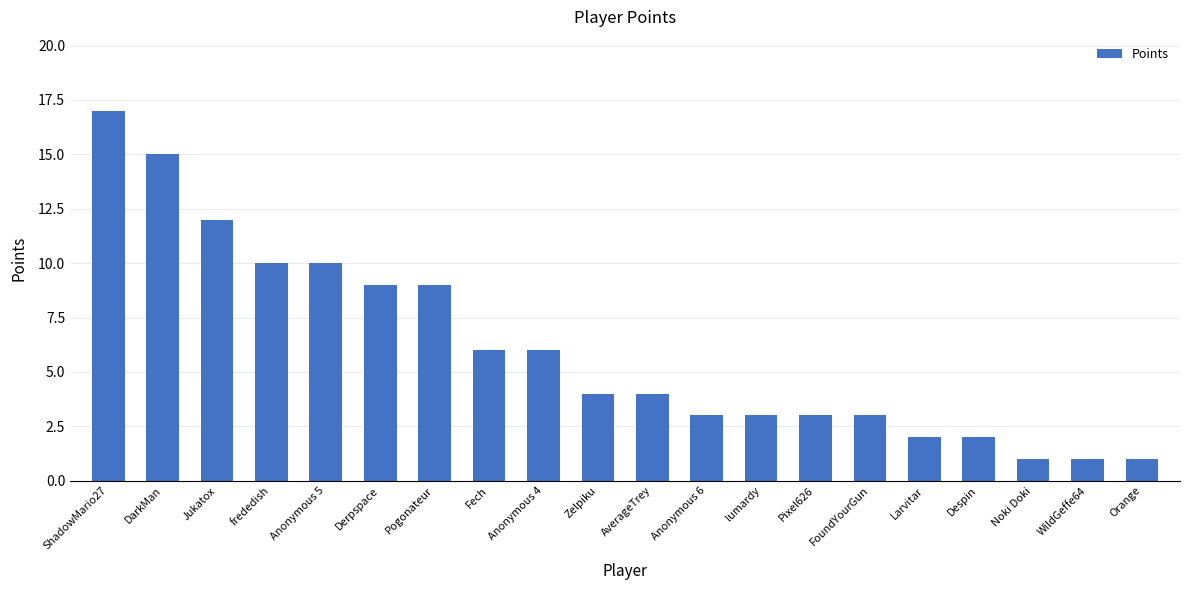

What is the sum of all values?

121